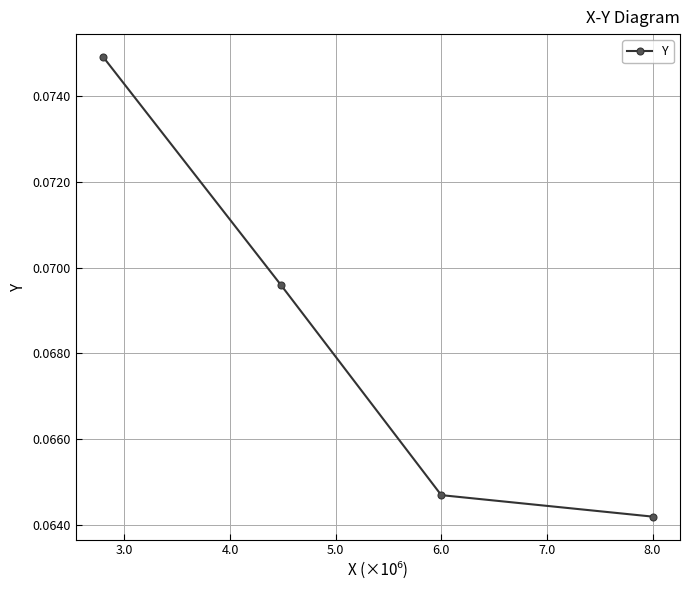

How many lines are shown in the chart?

1